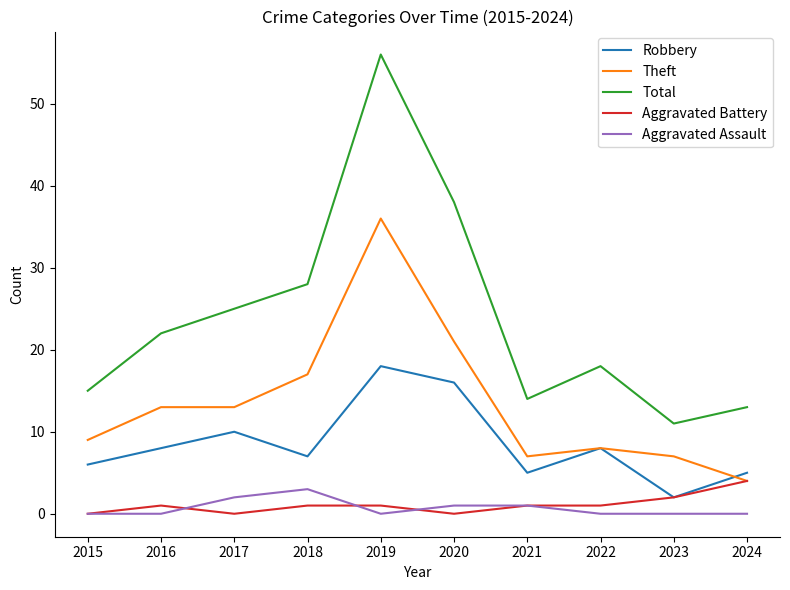

Reading right to left, extract all data points from this chart.

Robbery: 5	2	8	5	16	18	7	10	8	6
Theft: 4	7	8	7	21	36	17	13	13	9
Total: 13	11	18	14	38	56	28	25	22	15
Aggravated Battery: 4	2	1	1	0	1	1	0	1	0
Aggravated Assault: 0	0	0	1	1	0	3	2	0	0